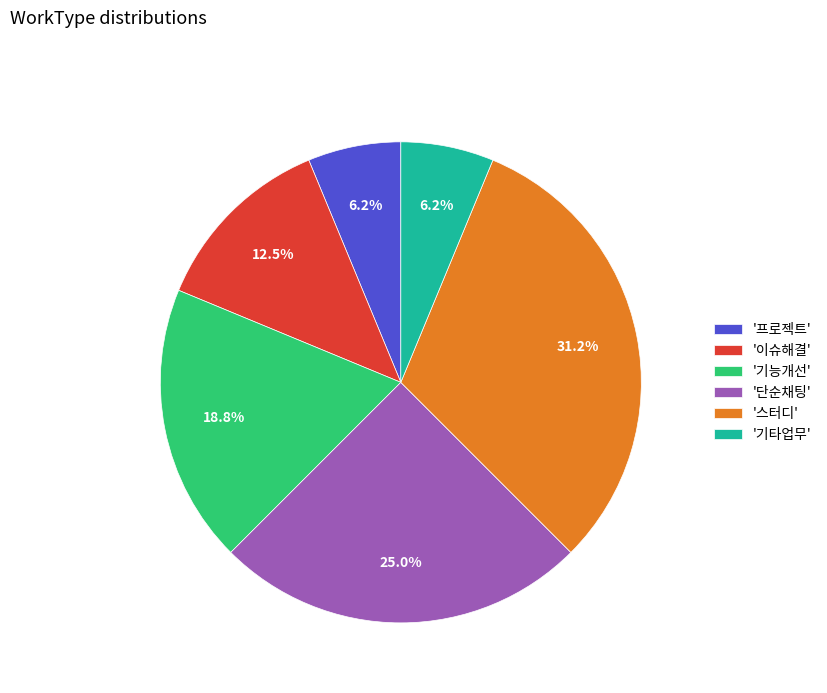

To the nearest percent, what is the difference between the largest and smallest slice percentages?

25%